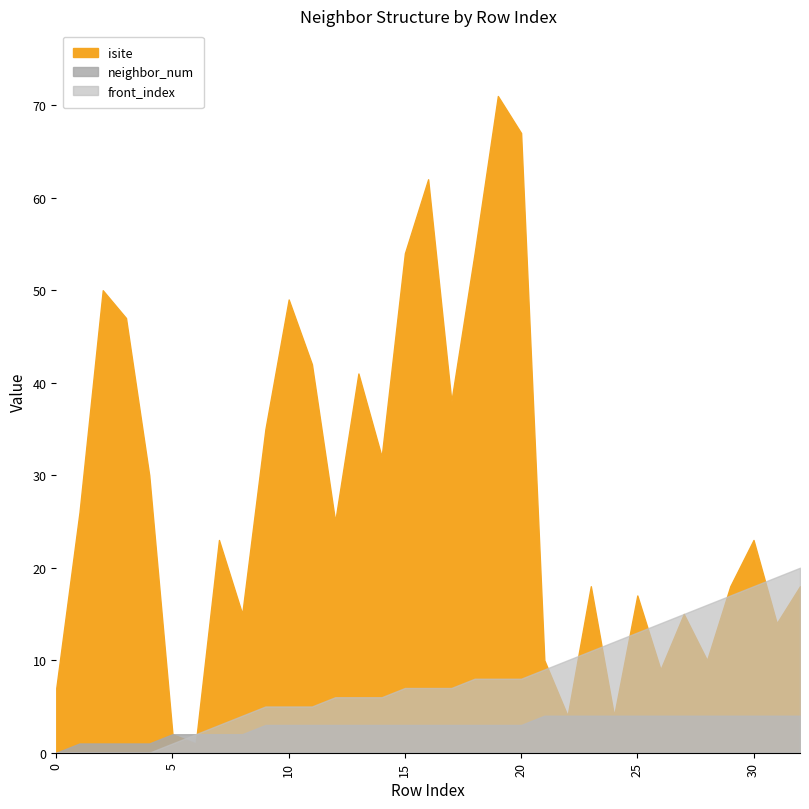

What is the sum of all isite values?

931